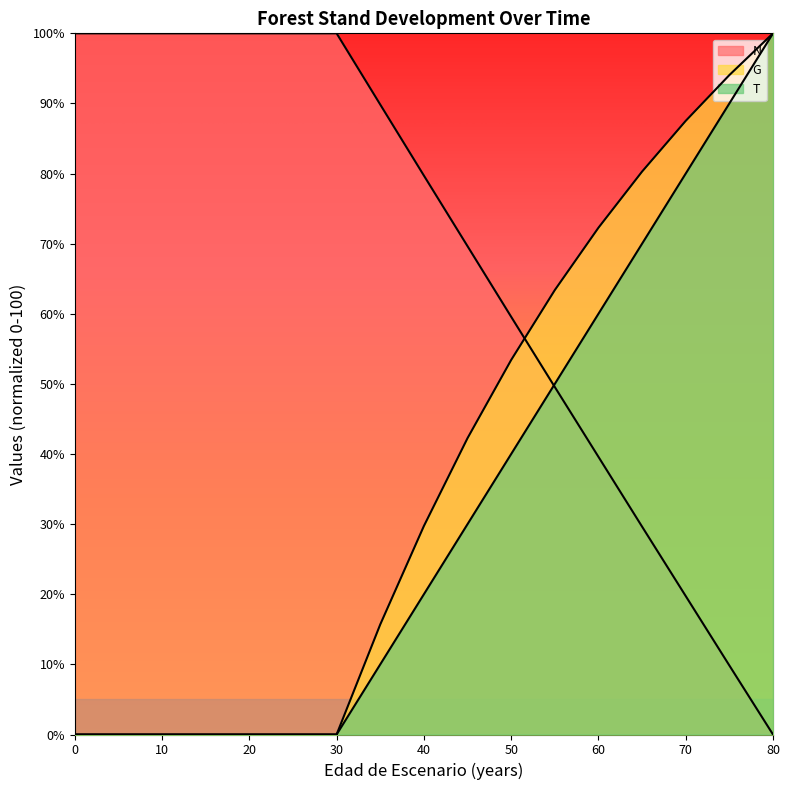

True or false: G and T intersect in this chart.

False